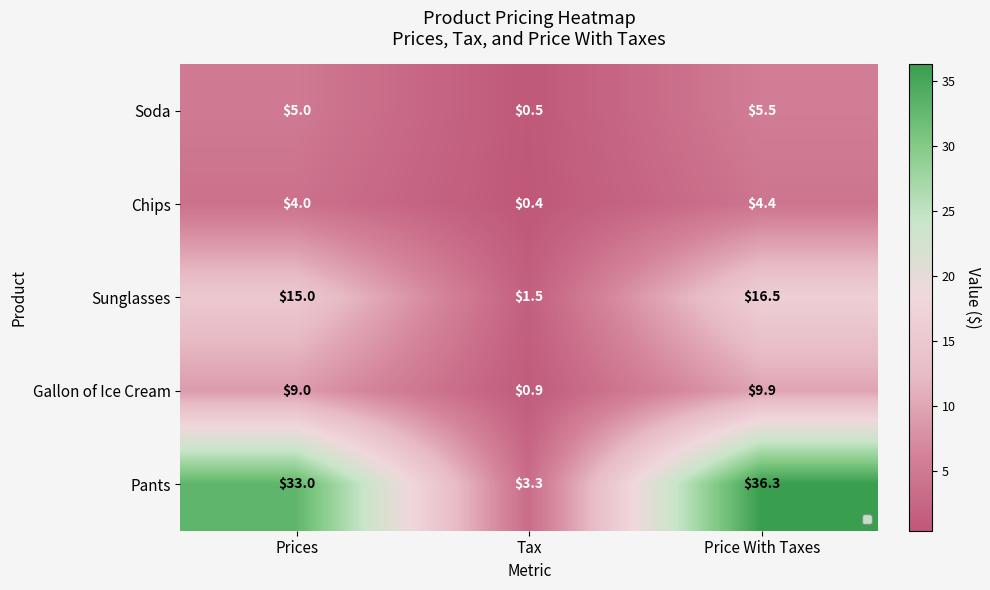

What is the difference between the maximum and minimum values in the Pants series?

33.0